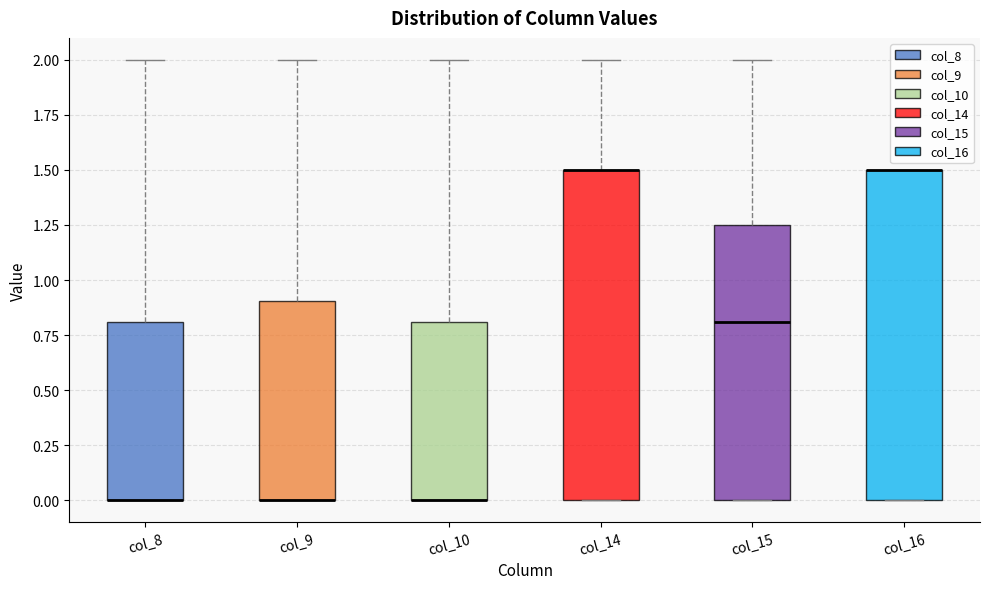

Where does the upper whisker of the box for col_8 end on the y-axis? The values are not printed on the chart, so give them approximately, as read against the axis.

2.00